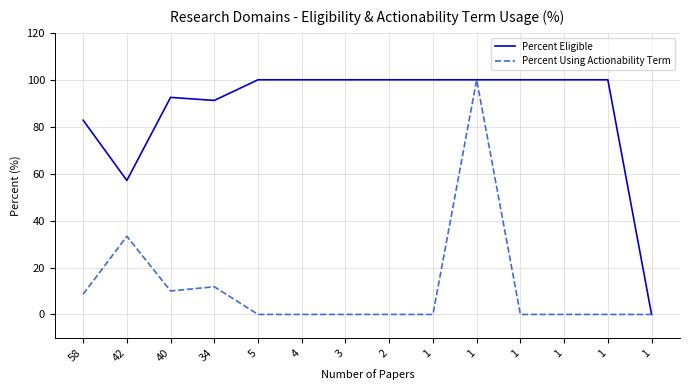

Where is the first local minimum for Percent Using Actionability Term?

40